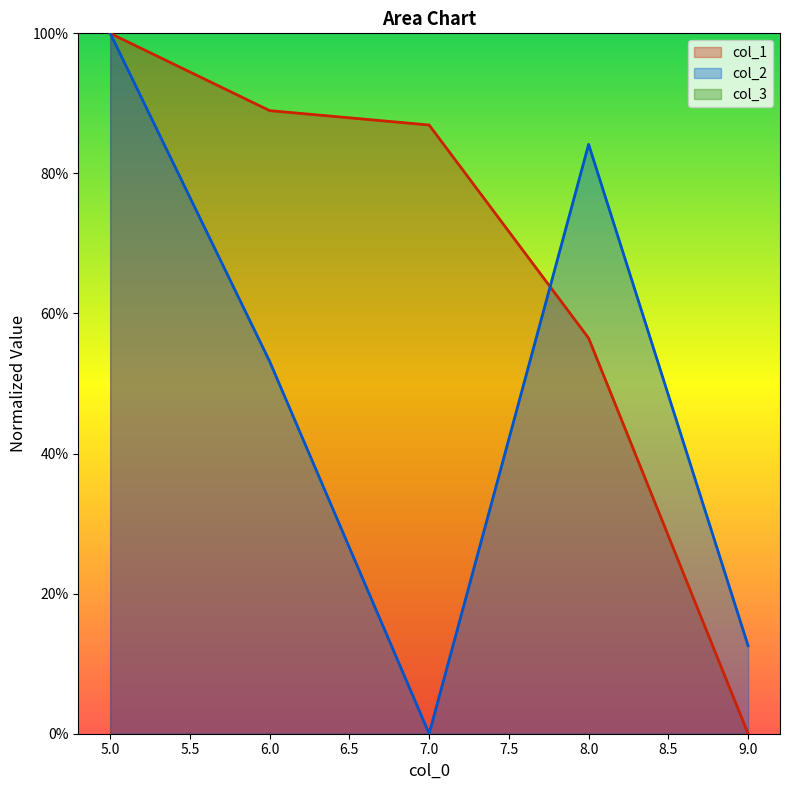

At which category does the chart reach its peak across all series?

5